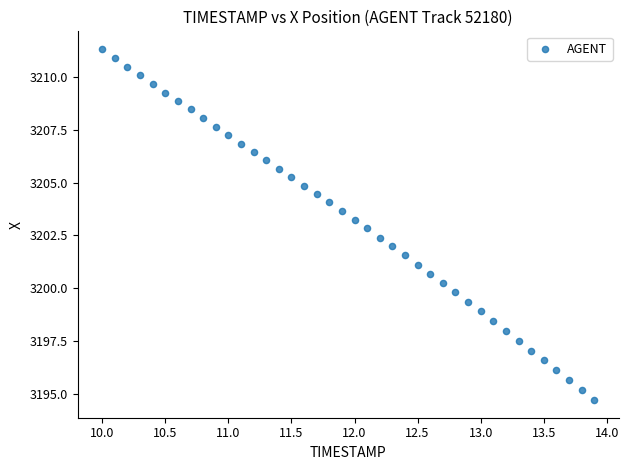

What is the range of X values (max minus min)?

3.9